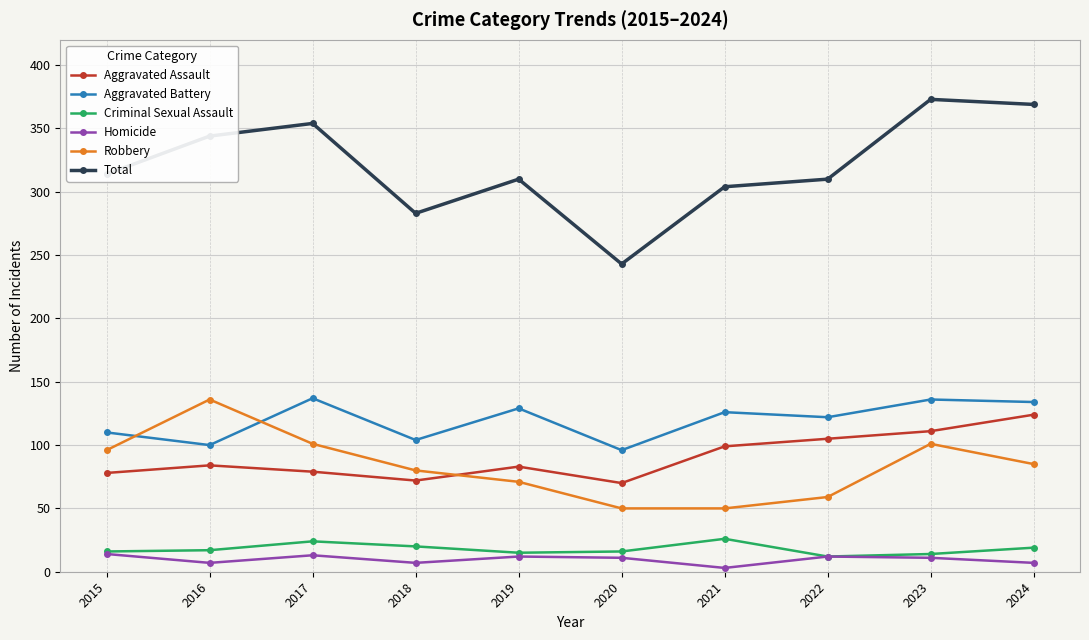

What is the greatest value displayed?

373